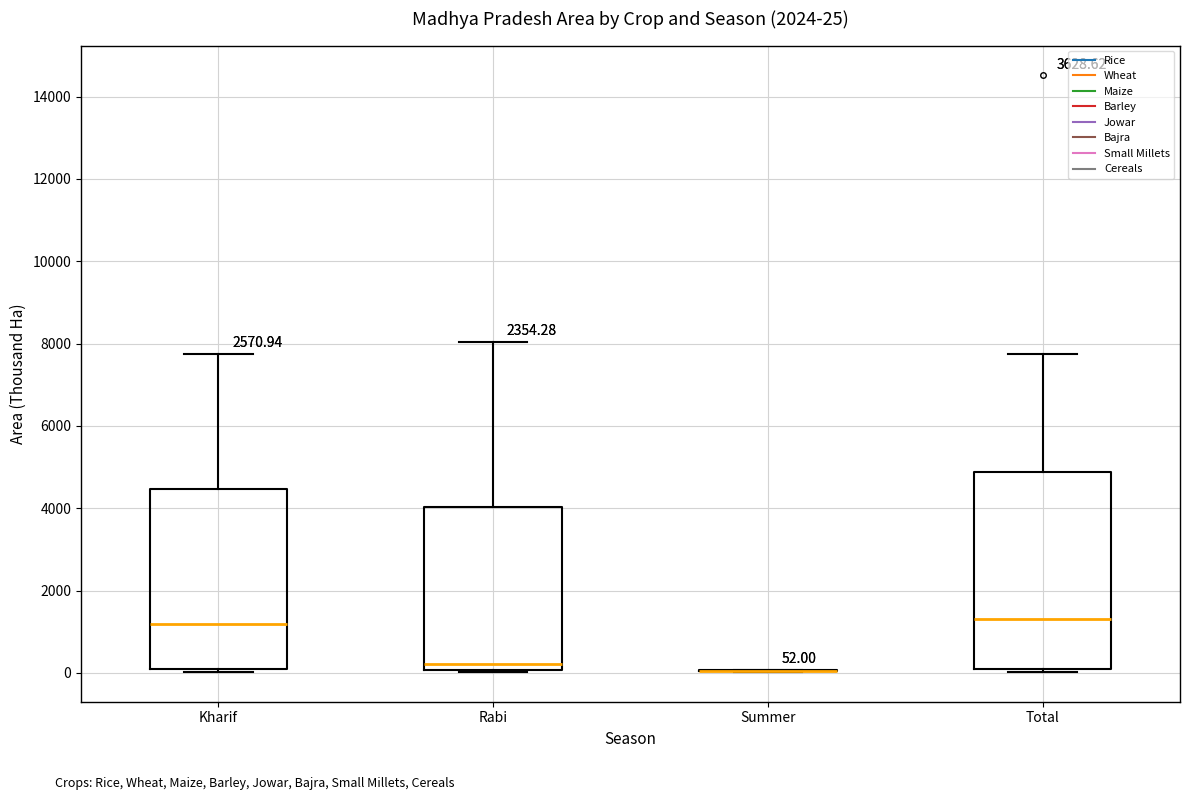

Comparing the boxes themselves (not the whiskers), which one is the tallest?

Total